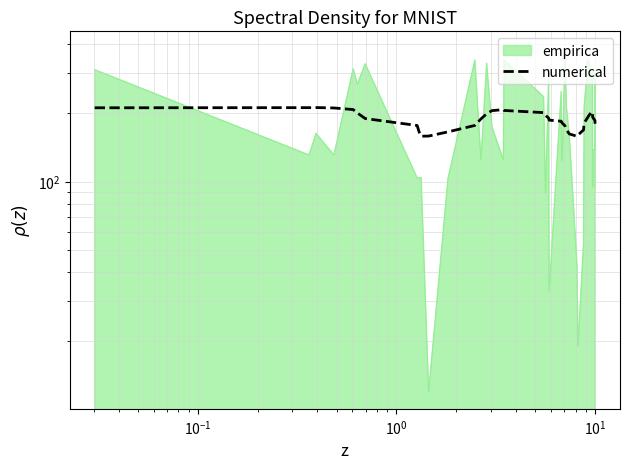

Count the number of values greater than 188.

20